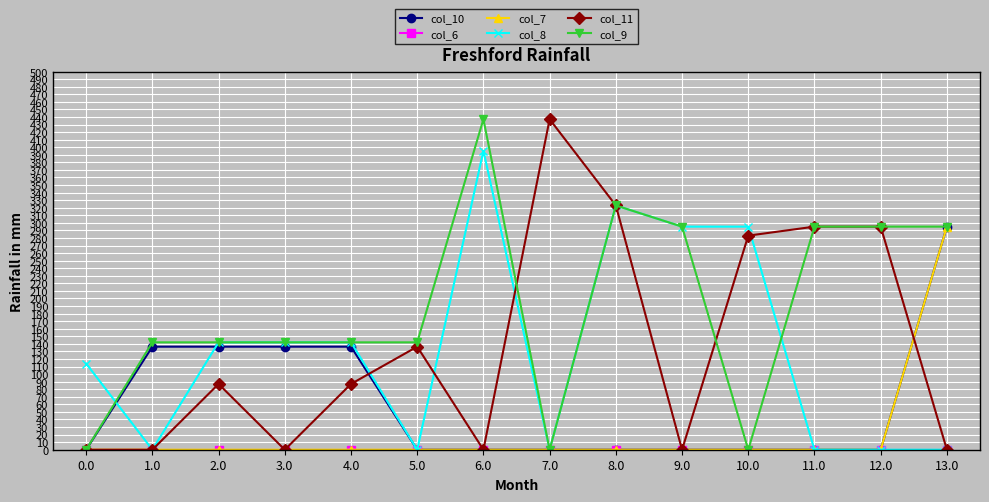

What is the highest value of the col_8 series?

395.3